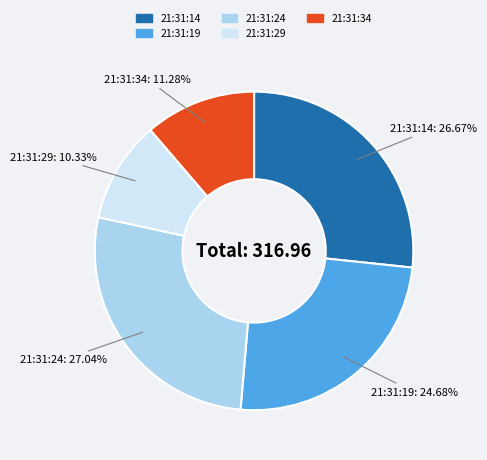

The 21:31:24 slice represents 33% of the pie. True or false?

False